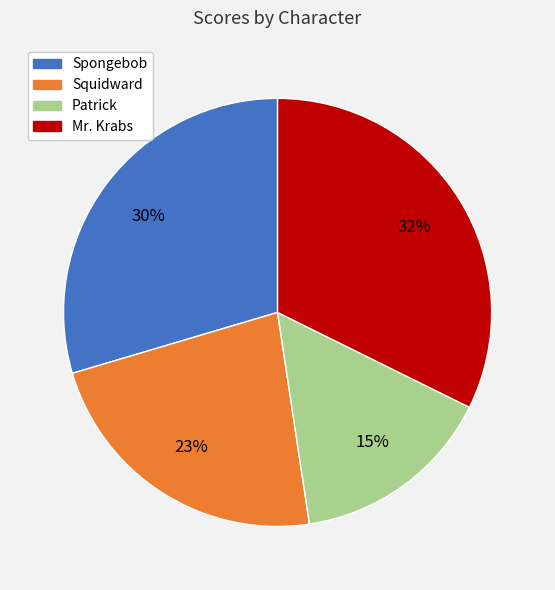

Count the number of slices in the pie.

4